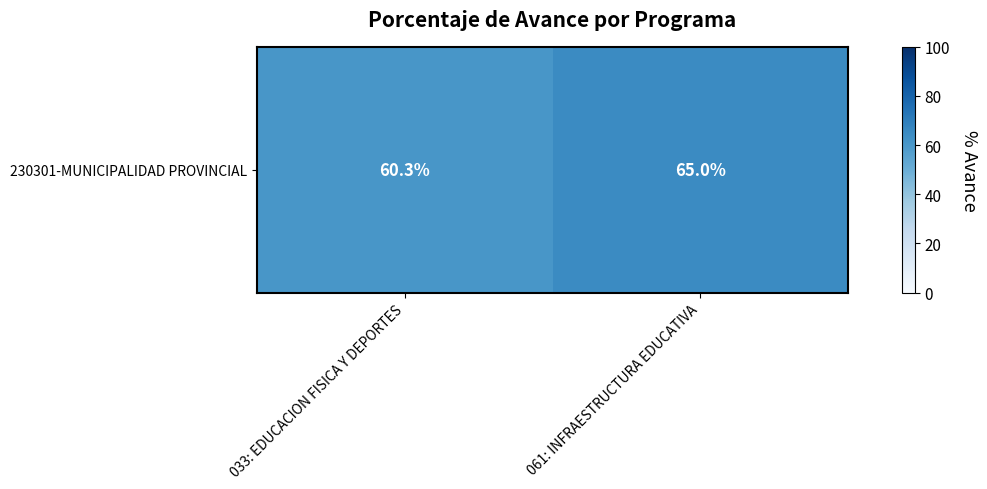

What is the greatest value displayed?

65.0